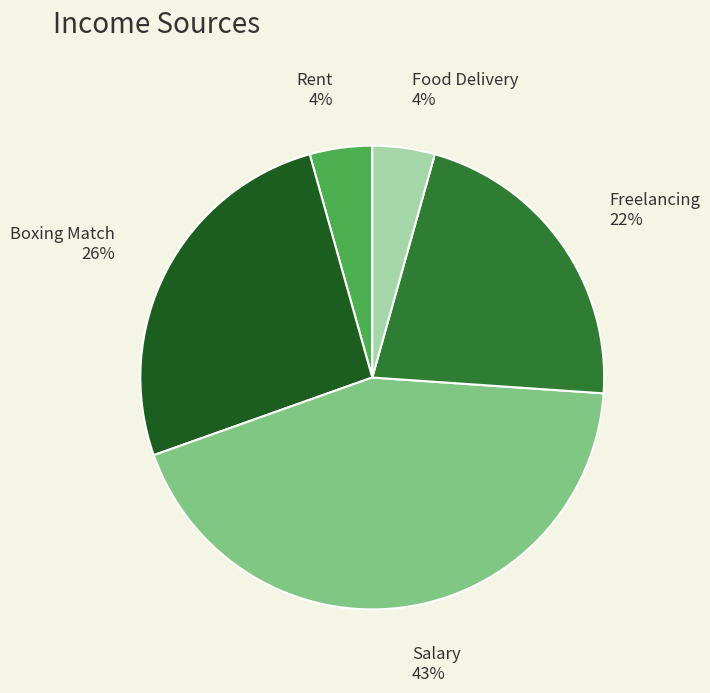

Combined, do Boxing Match and Rent account for over 50%?

No